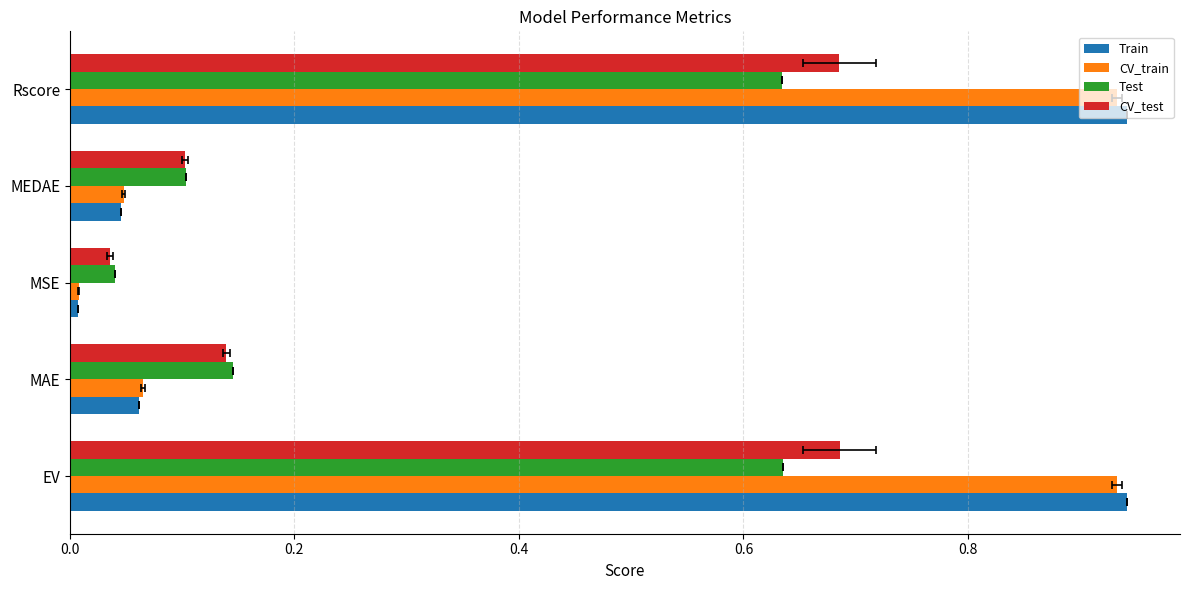

Which series has the largest range (max minus min)?

Train